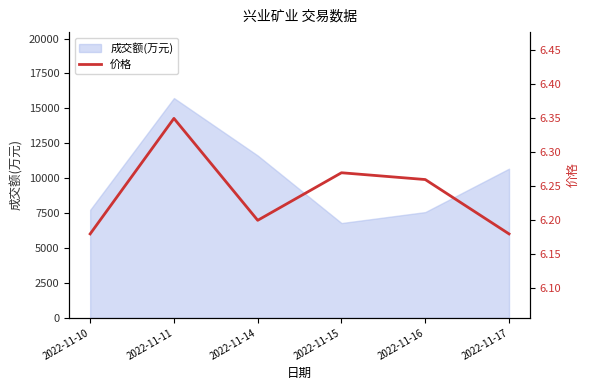

Reading left to right, transcribe all the data shown in this chart.

6.2	6.3	6.2	6.3	6.3	6.2